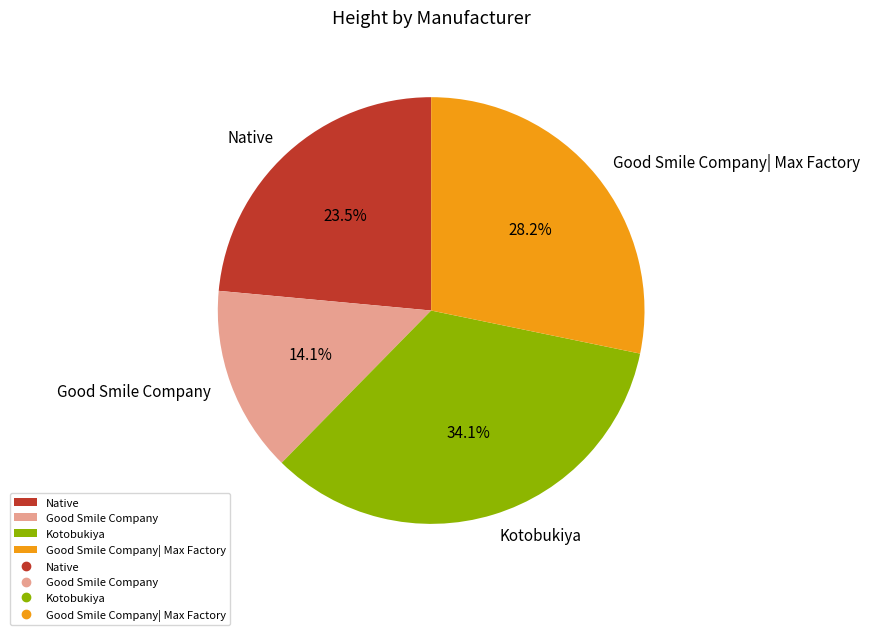

The Good Smile Company slice represents 24% of the pie. True or false?

False